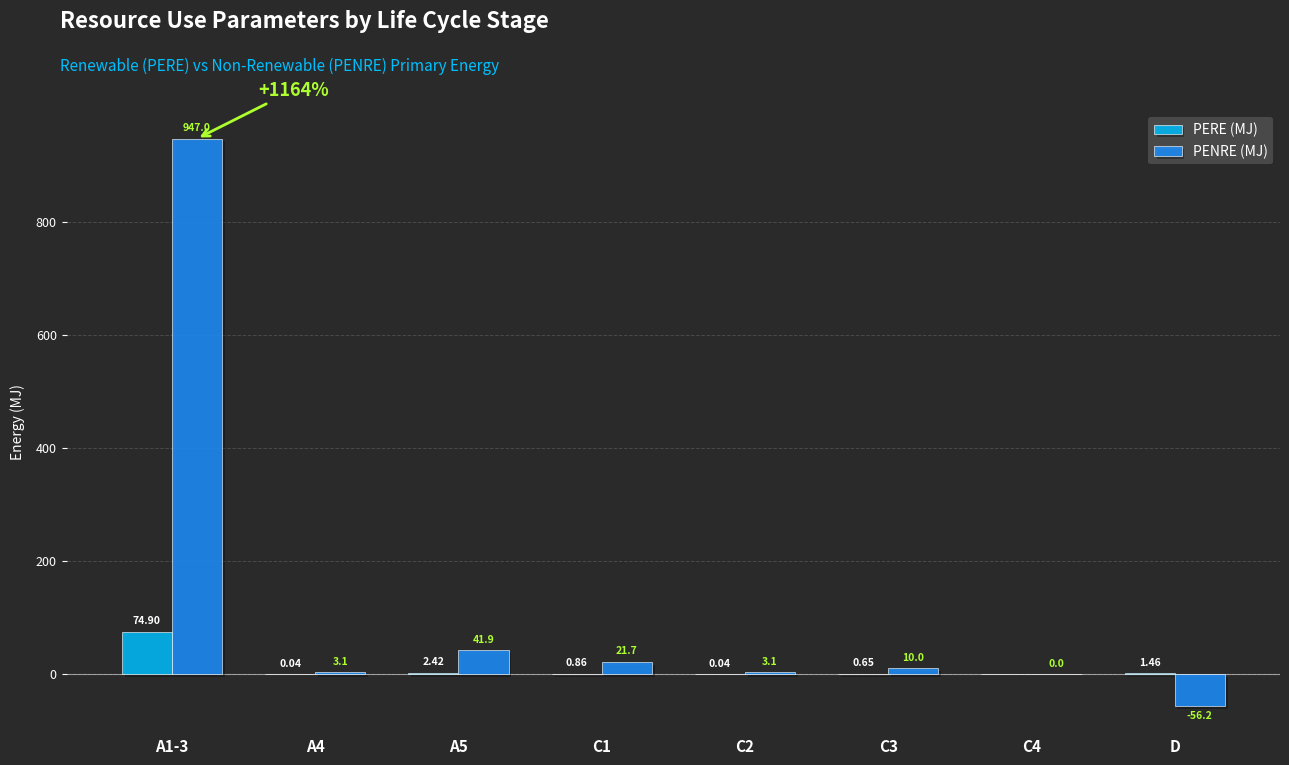

How many values in the PENRE (MJ) series exceed 9?

4